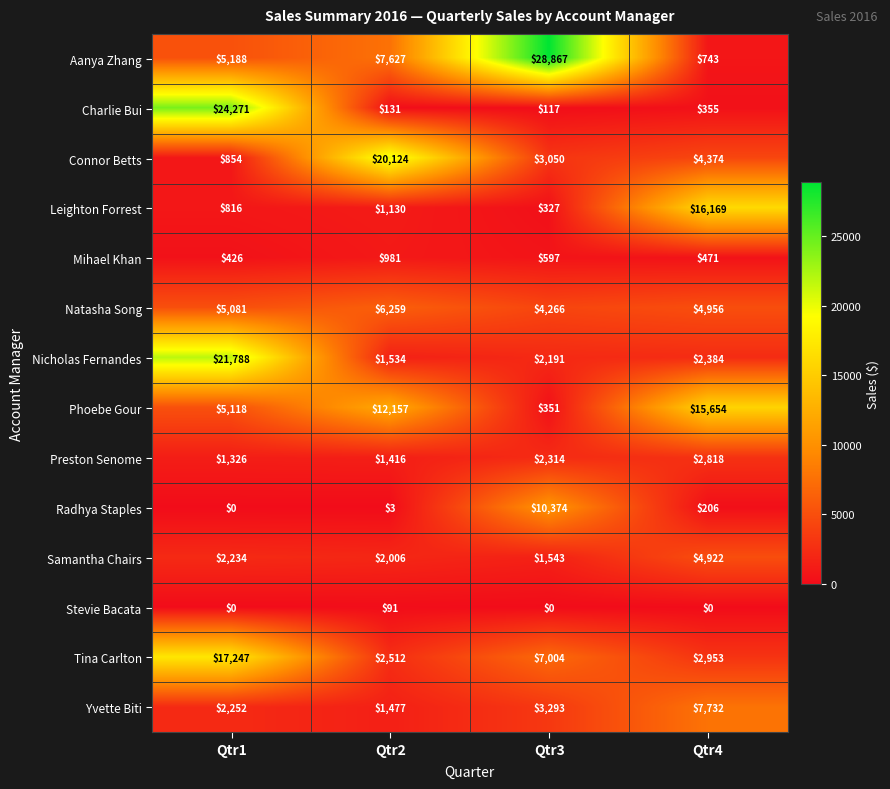

The Preston Senome series shows 1416 at Qtr2. True or false?

True